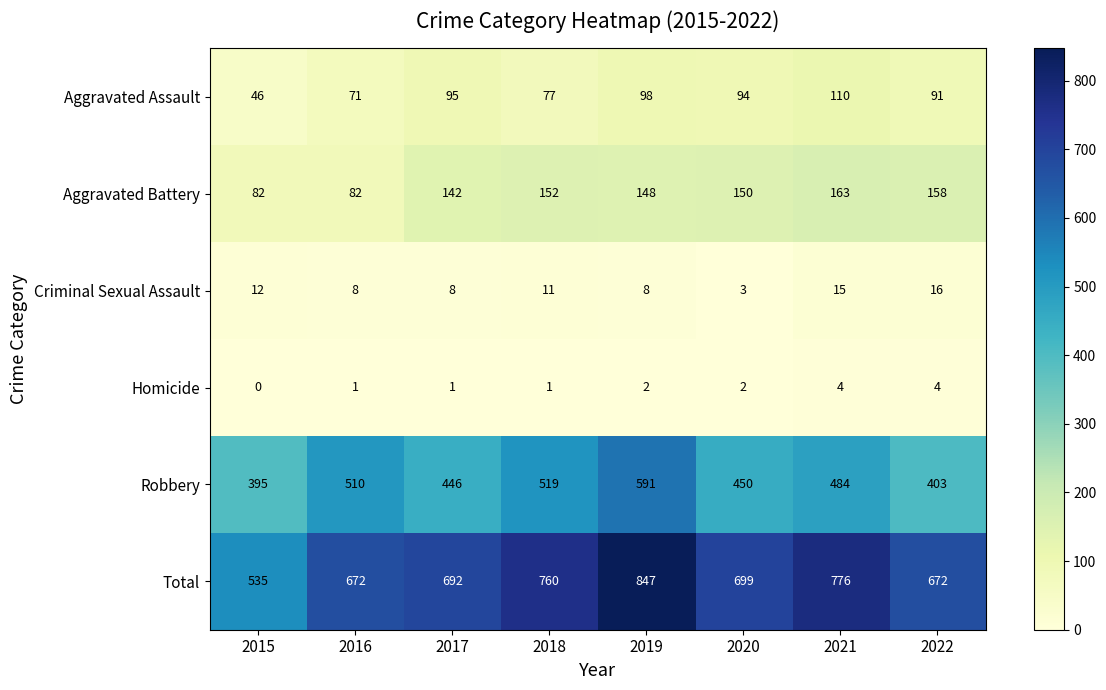

At 2017, list the series in order from largest to smallest.

Total, Robbery, Aggravated Battery, Aggravated Assault, Criminal Sexual Assault, Homicide